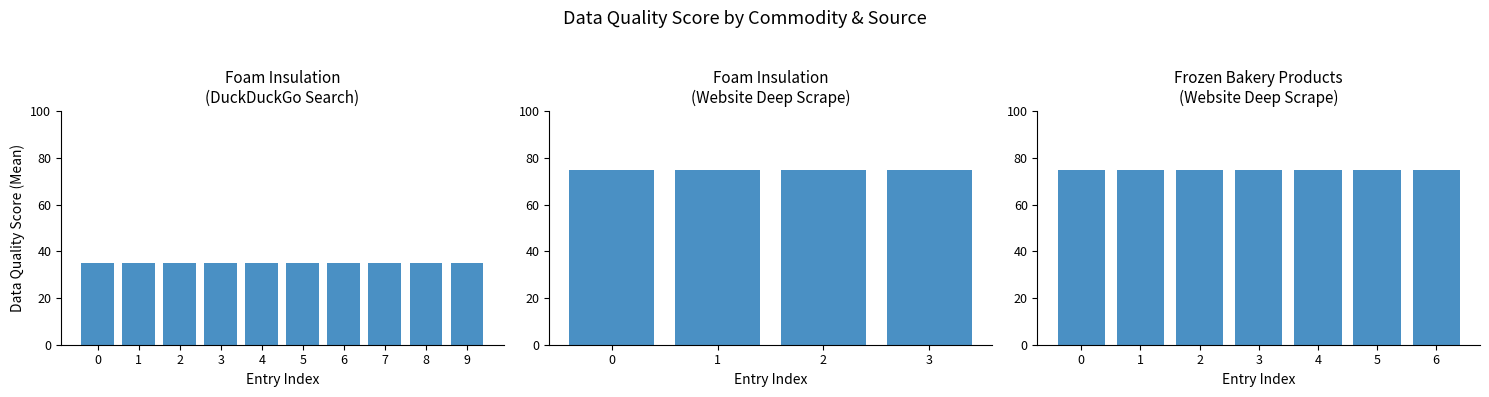

Which has a higher value, Frozen Bakery Products or Foam Insulation?

Frozen Bakery Products